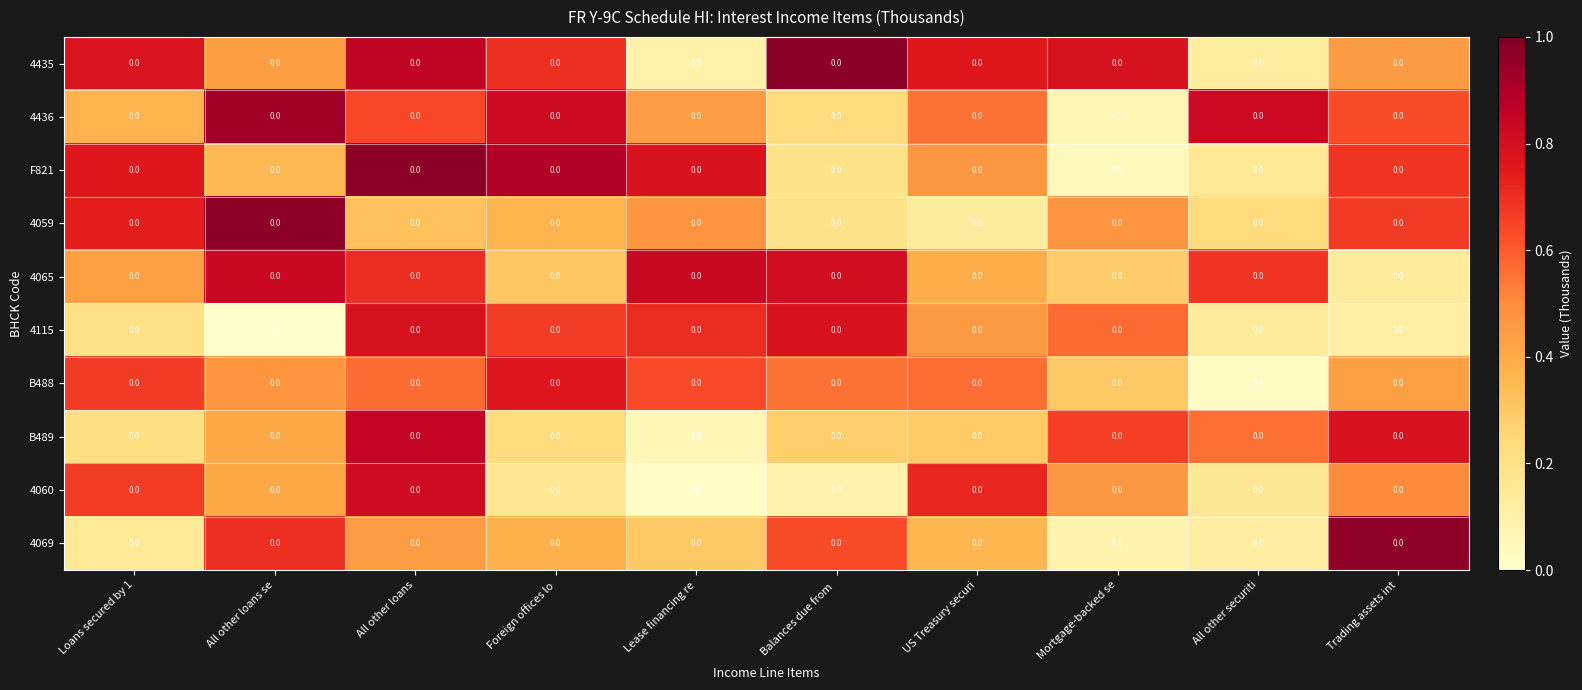

What is the difference between the second highest and second lowest values in the B489 series?

0.6